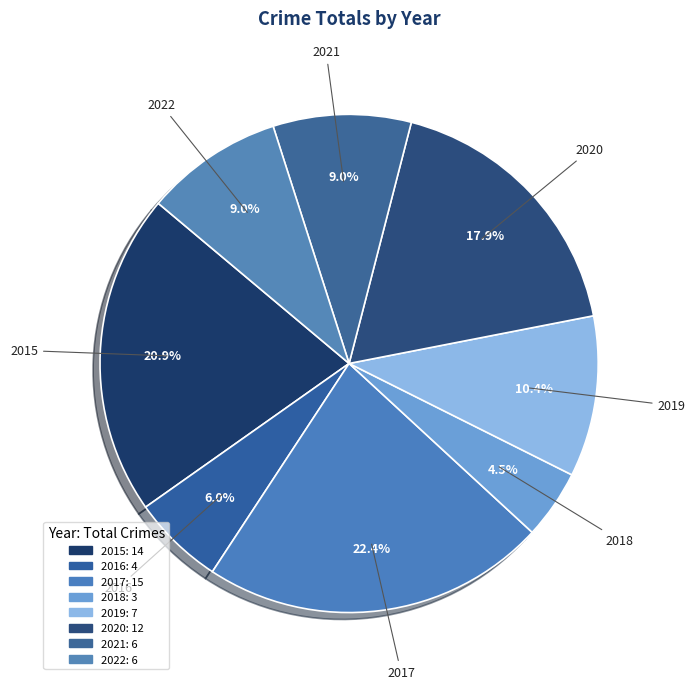

Does any single category account for the majority?

No